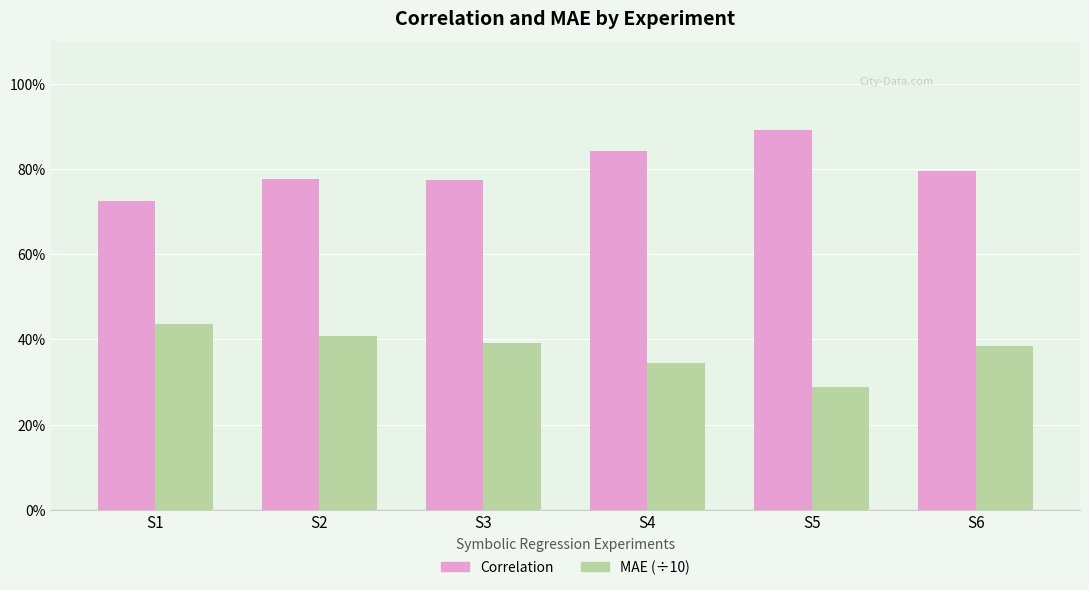

Reading left to right, extract all data points from this chart.

Correlation: S1=0.7	S2=0.8	S3=0.8	S4=0.8	S5=0.9	S6=0.8
MAE (÷10): S1=0.4	S2=0.4	S3=0.4	S4=0.3	S5=0.3	S6=0.4